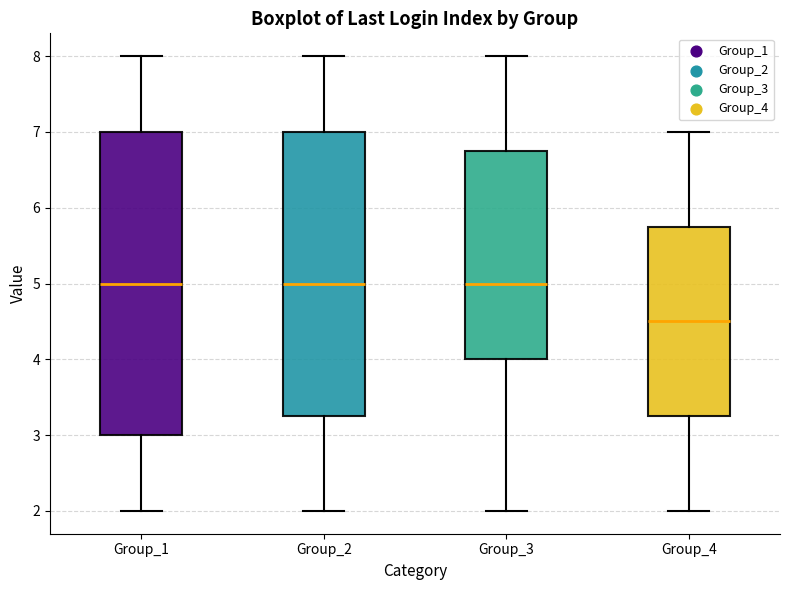

Comparing the boxes themselves (not the whiskers), which one is the tallest?

Group_1